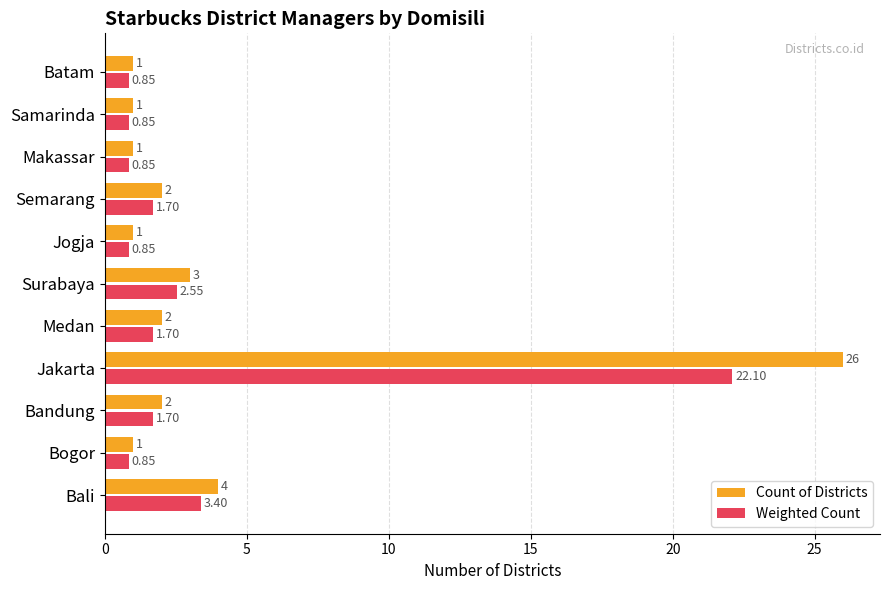

Rank the series at Jogja from lowest to highest value.

Weighted Count, Count of Districts